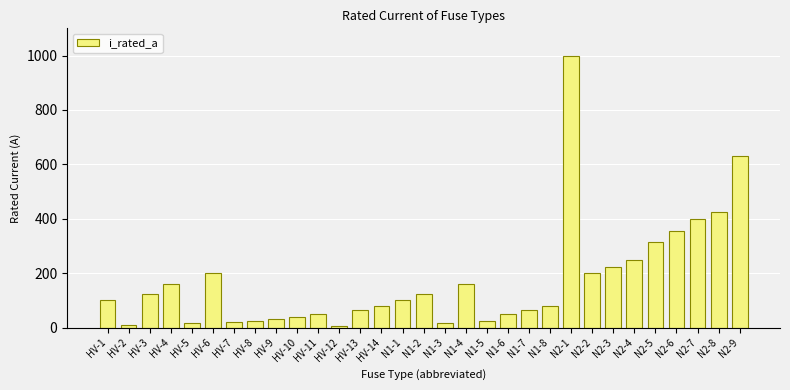

Are the bars horizontal?

No